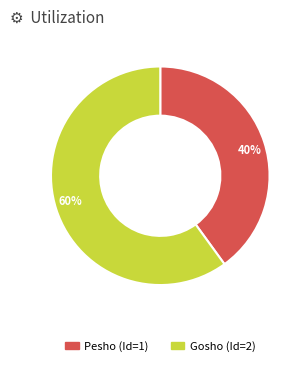

Which slice is the smallest?

40%